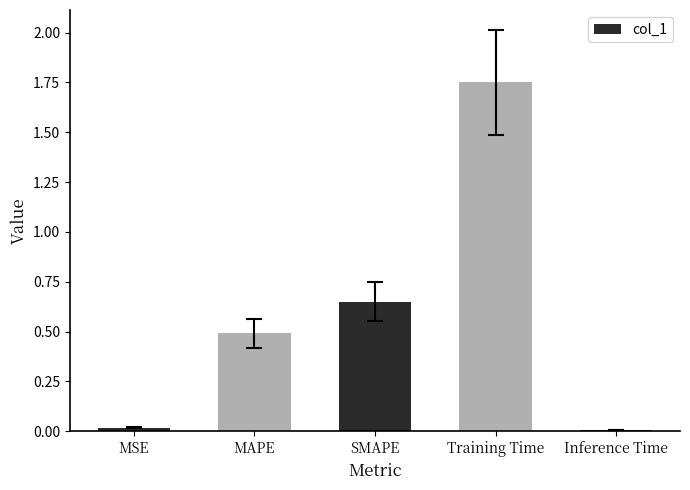

What is the sum of all values?

2.9